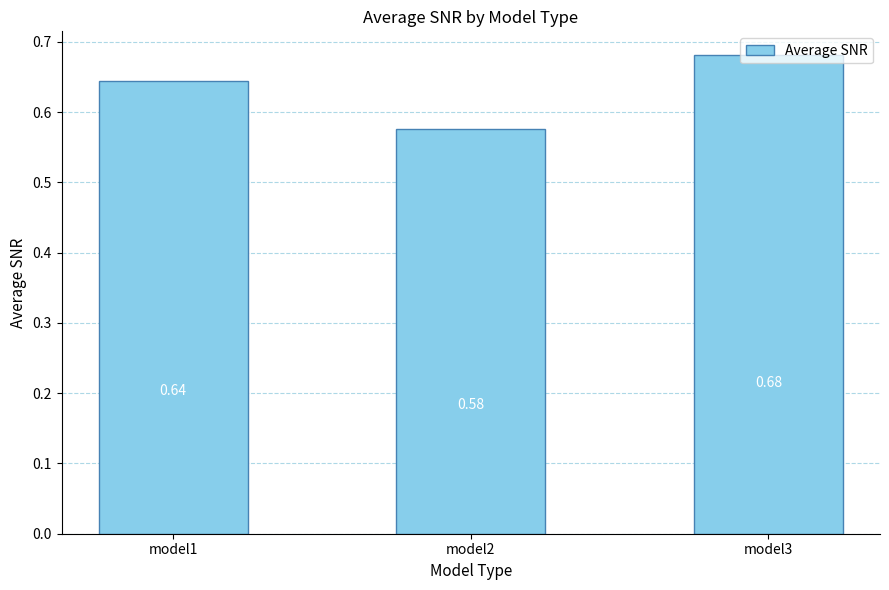

List the labels in order of value, largest first.

model3, model1, model2